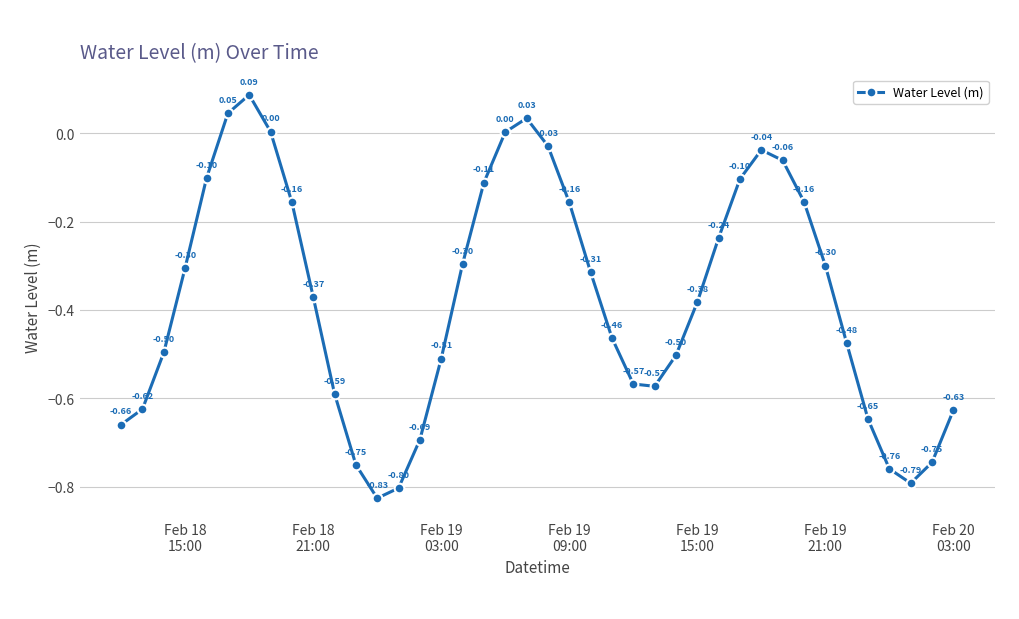

How many interior local valleys (lower than both neighbors) does the data have?

3